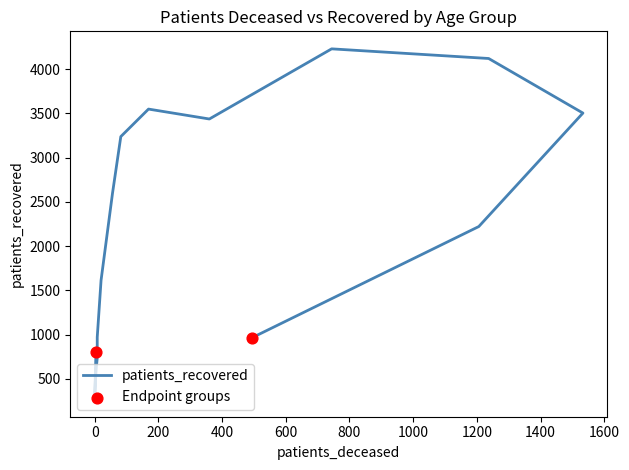

What is the change in value from 70 - 74 to 75 - 79?

-109